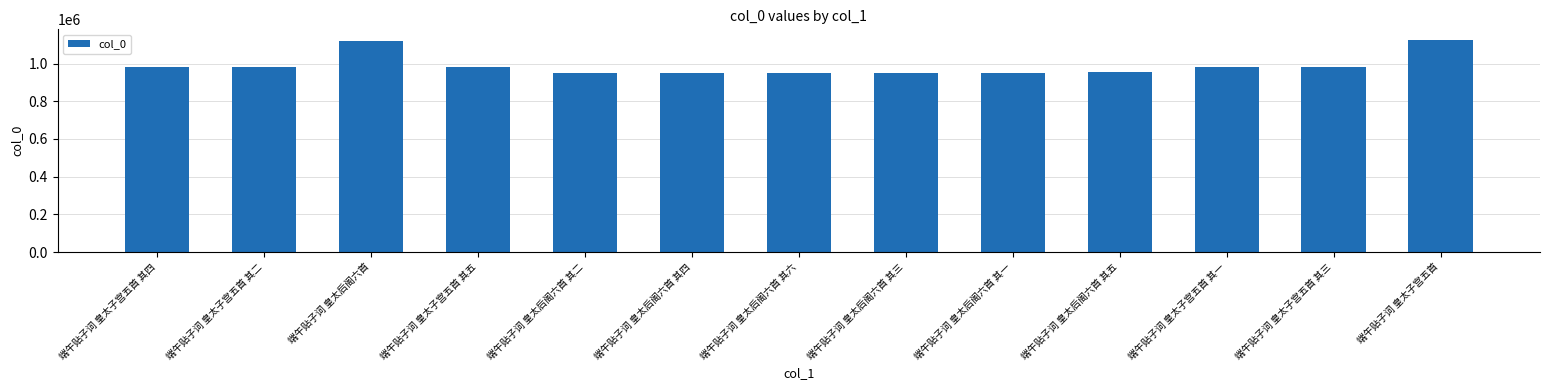

How many bars are there in total?

13